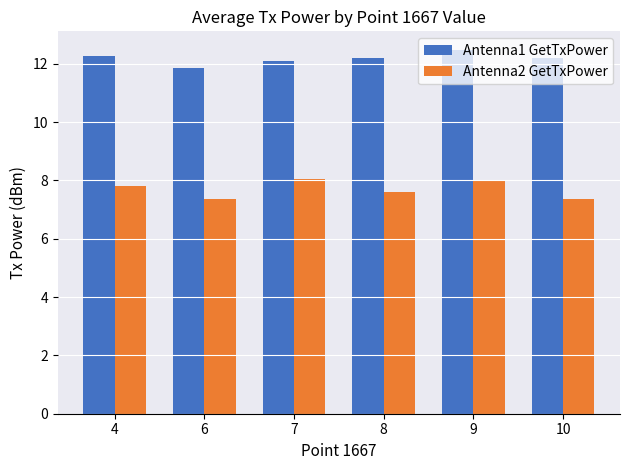

What is the average value of the Antenna2 GetTxPower series?

7.7